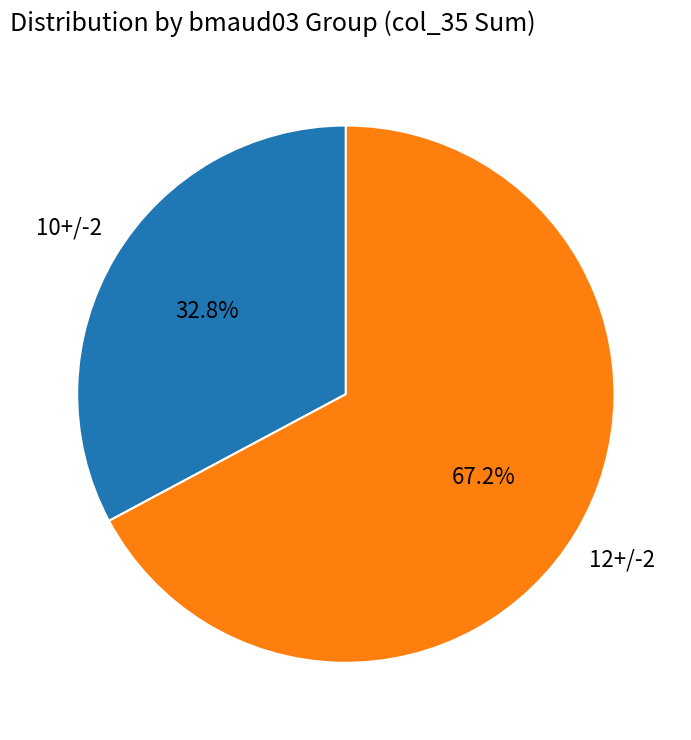

Which category has the smallest portion of the pie?

10+/-2